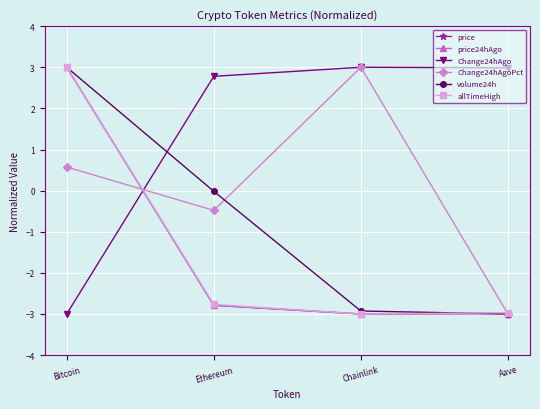

Is it true that Change24hAgo equals 3.0 at Chainlink?

True